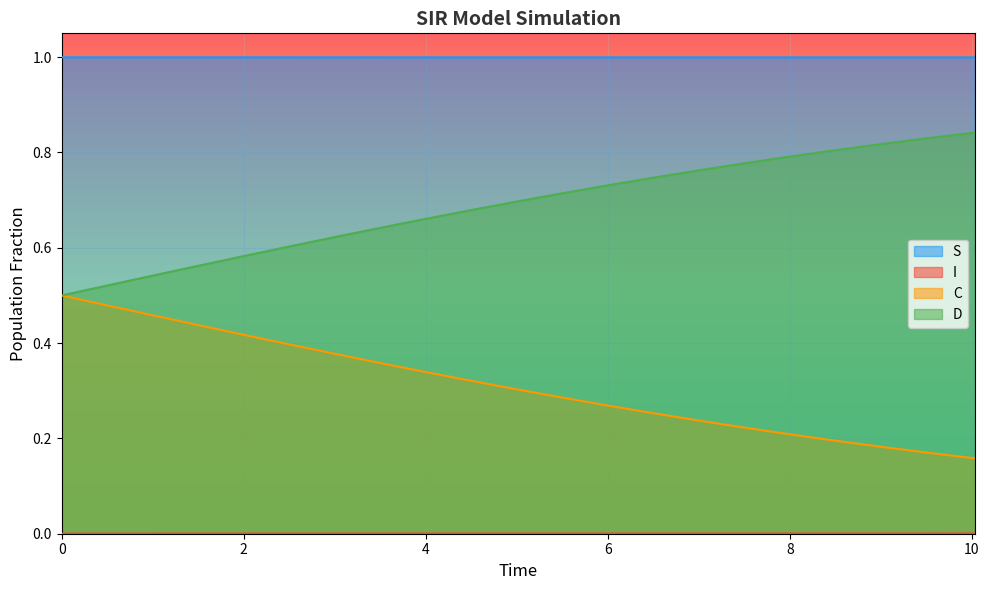

What is the value of the S point at the 17th from the left?

1.0